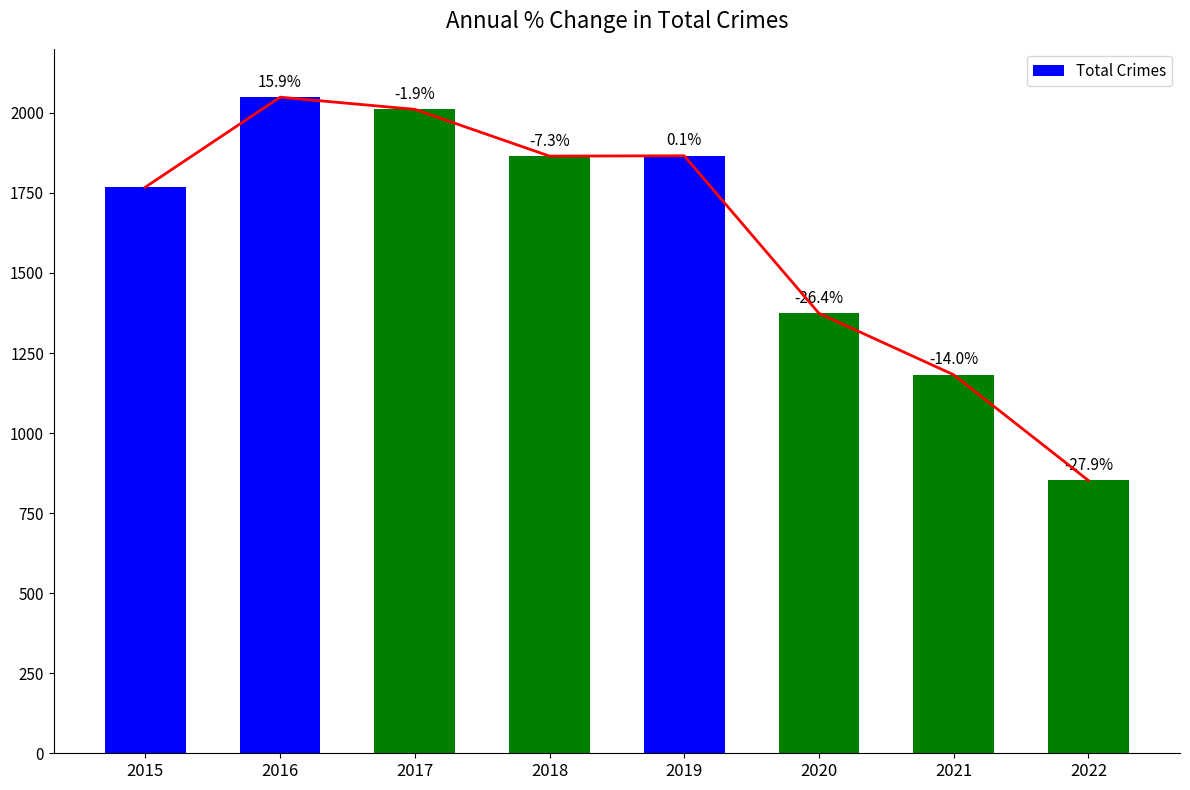

What is the value of the 8th bar from the left?

852